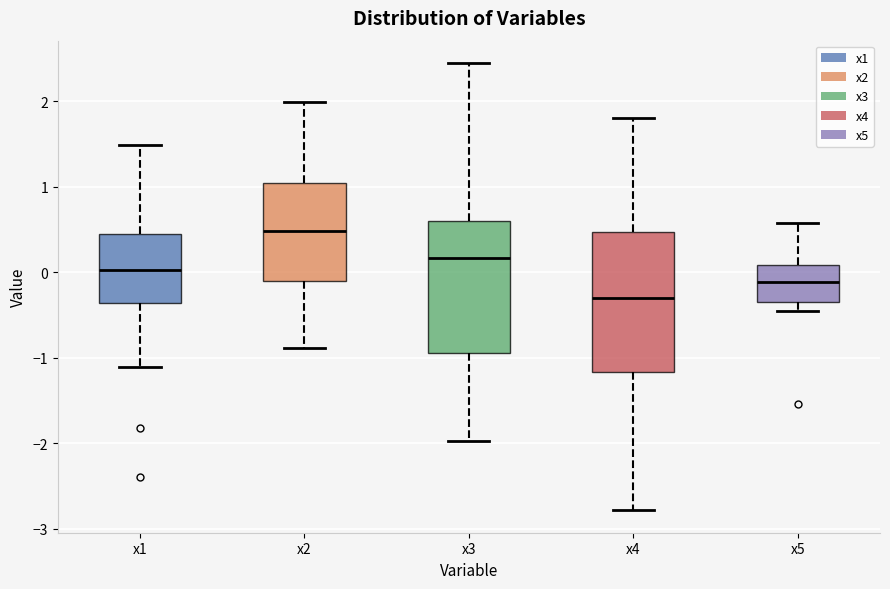

Which box has the highest median line?

x2